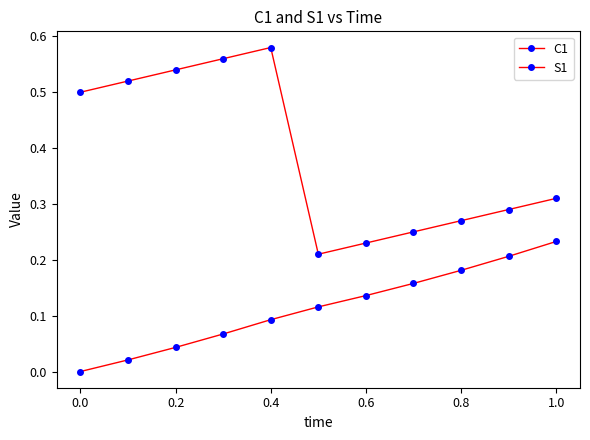

How many categories are shown in the chart?

11